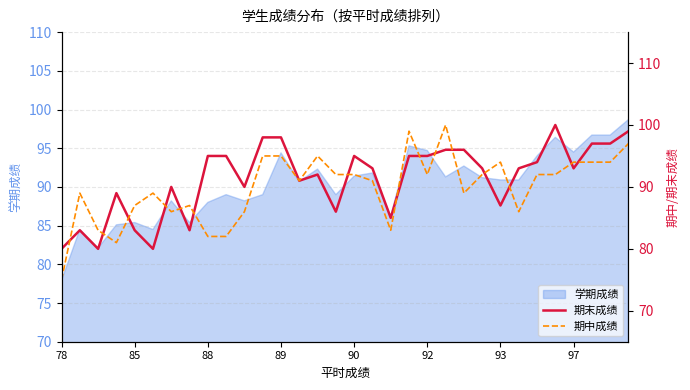

At which label does 学期成绩 first exceed 90?

89